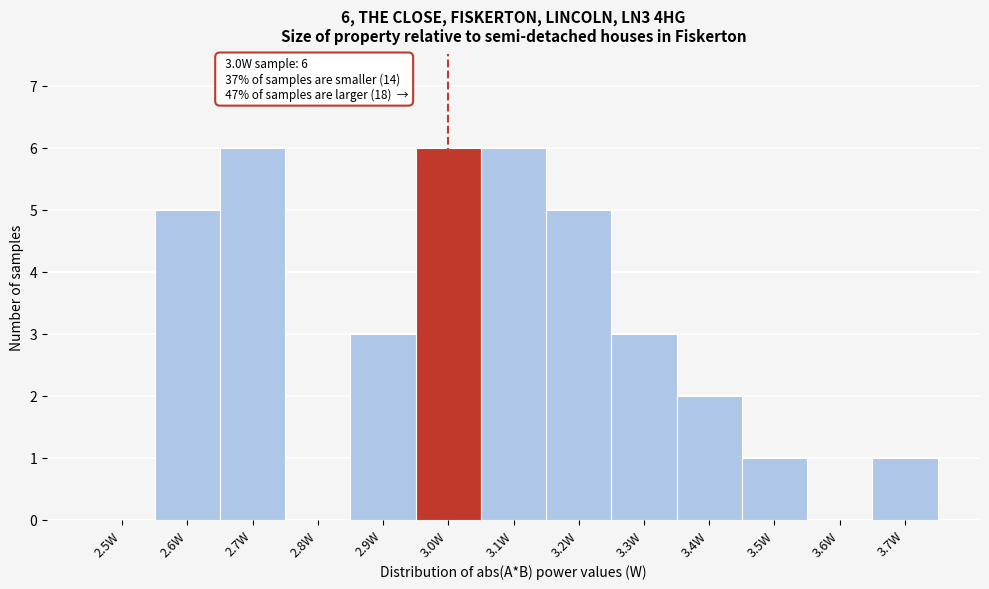

Reading left to right, extract all data points from this chart.

2.5W=0	2.6W=5	2.7W=6	2.8W=0	2.9W=3	3.0W=6	3.1W=6	3.2W=5	3.3W=3	3.4W=2	3.5W=1	3.6W=0	3.7W=1